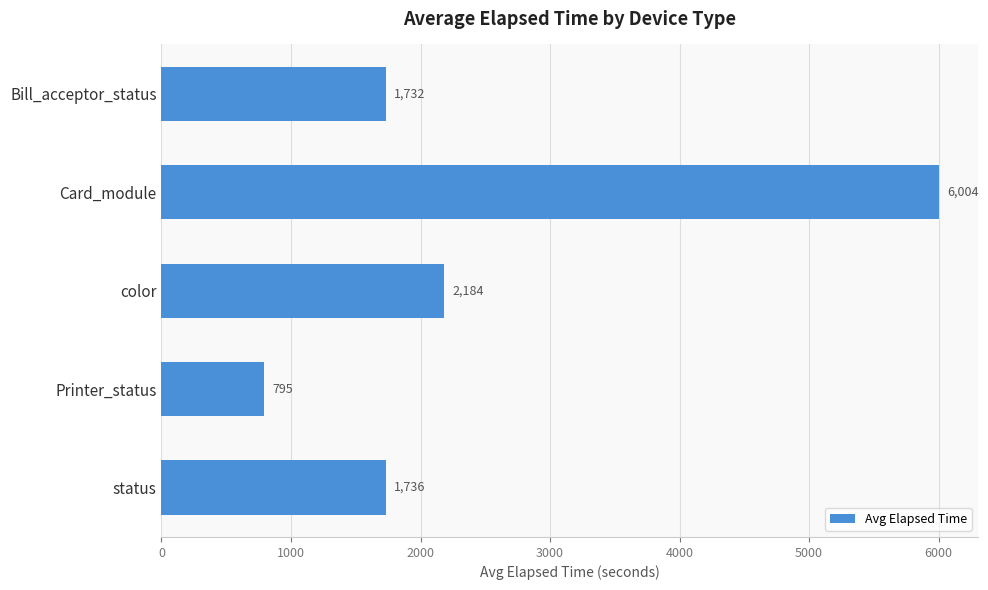

Read the value at Printer_status.

795